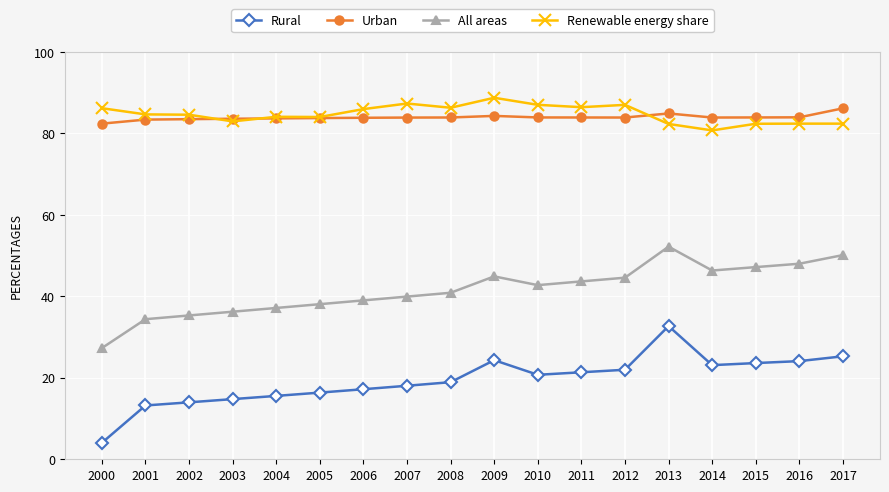

At which label does Rural reach its minimum?

2000